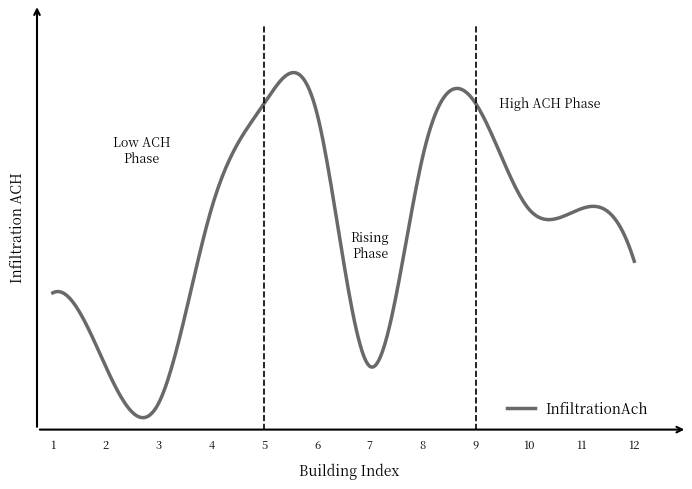

What is the sum of all values?

21.2